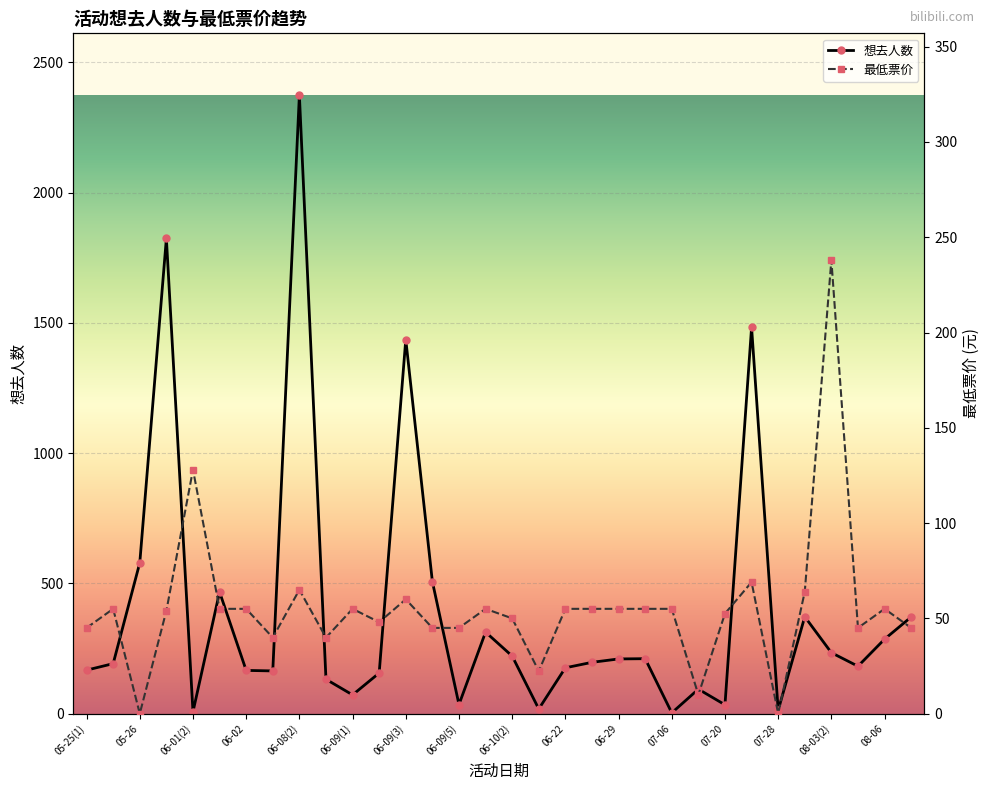

At which label does 想去人数 reach its peak?

06-08(2)